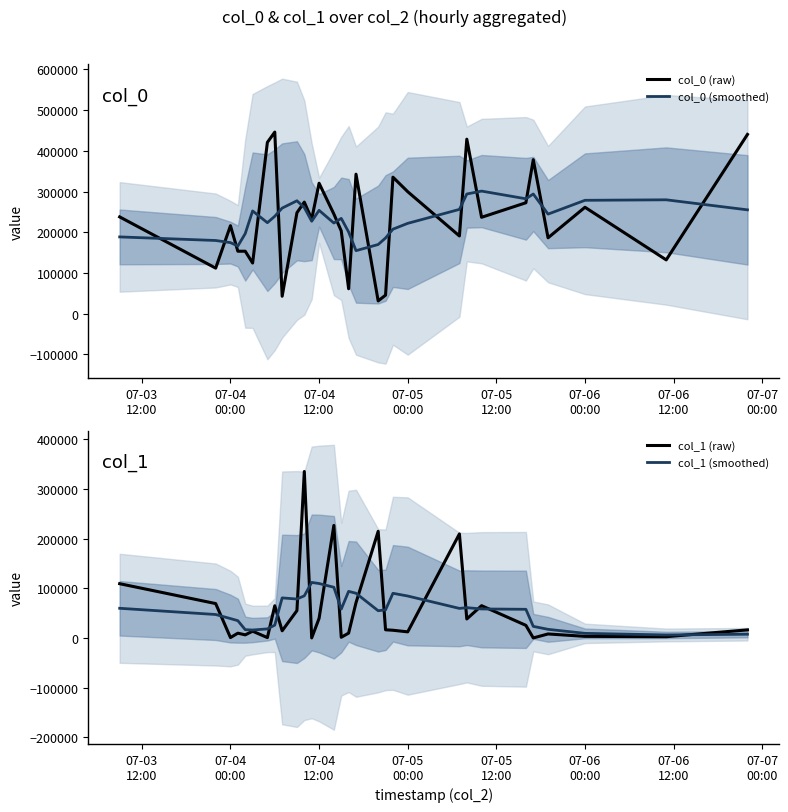

What is the value of the col_0 (raw) point at the 4th from the left?

153152.0